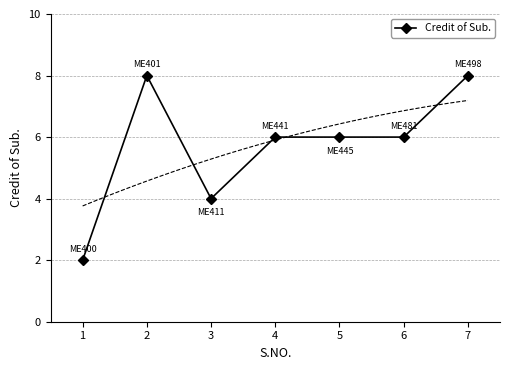

What is the ratio of the value at 4 to the value at 6?

1.0